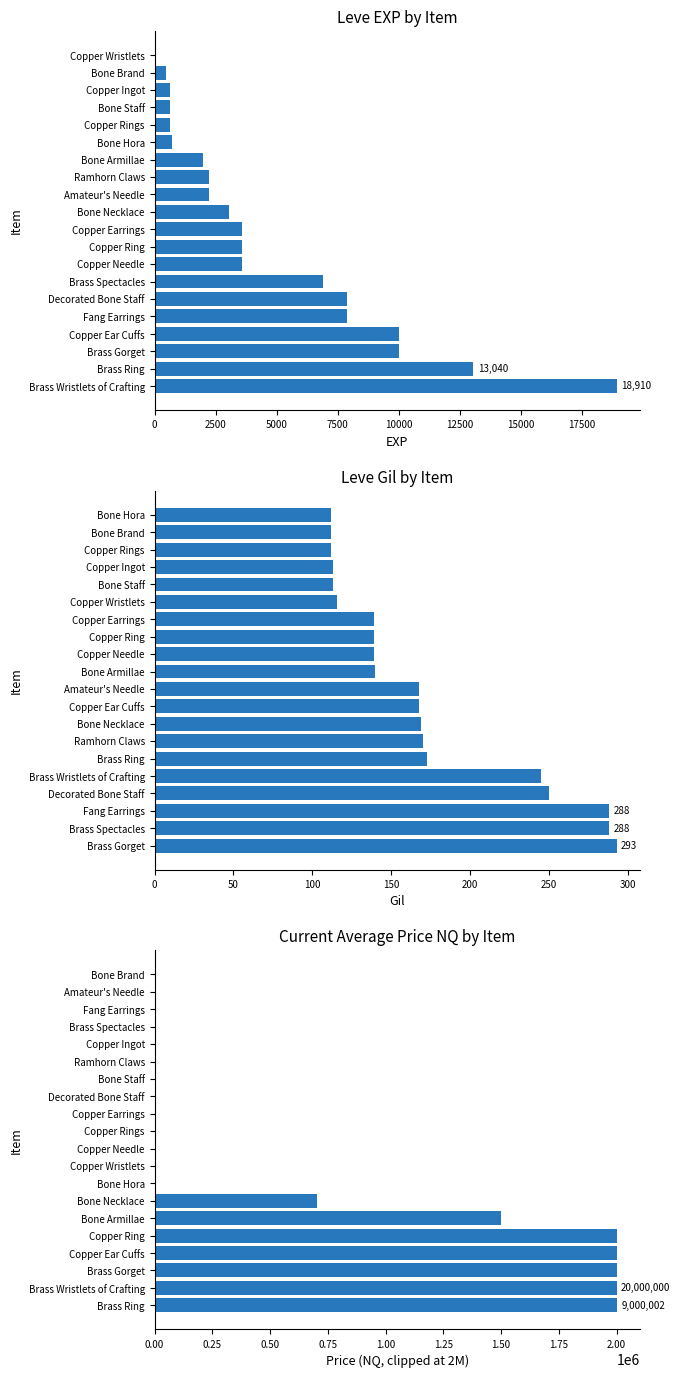

Rank the series at 15 from lowest to highest value.

Leve Gil, currentAveragePriceNQ, Leve EXP